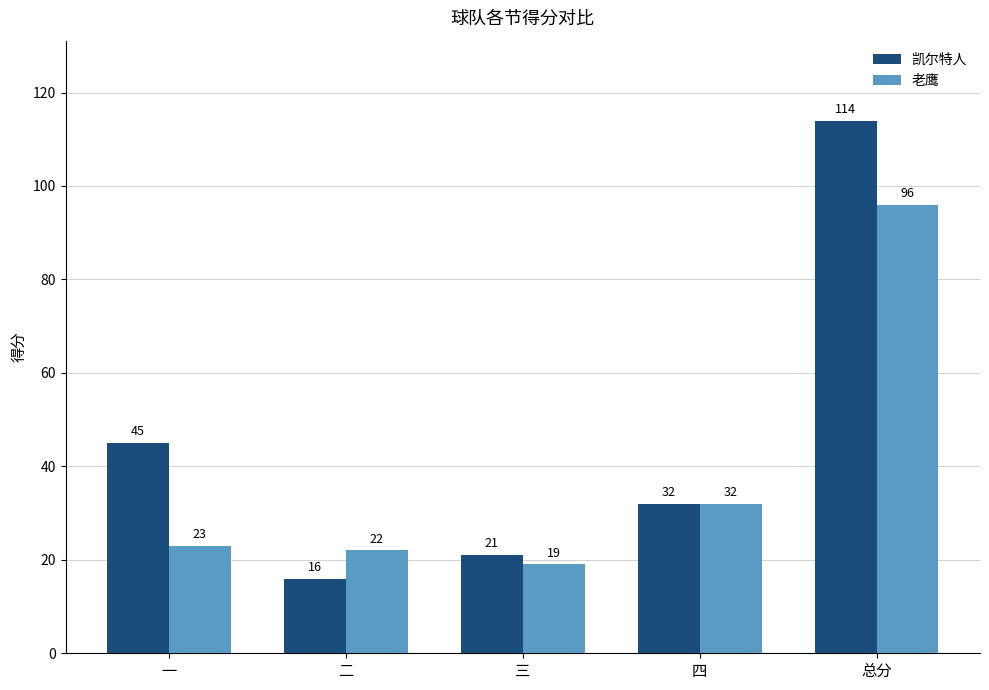

Reading left to right, list all the values displayed in this chart.

凯尔特人: 一=45	二=16	三=21	四=32	总分=114
老鹰: 一=23	二=22	三=19	四=32	总分=96